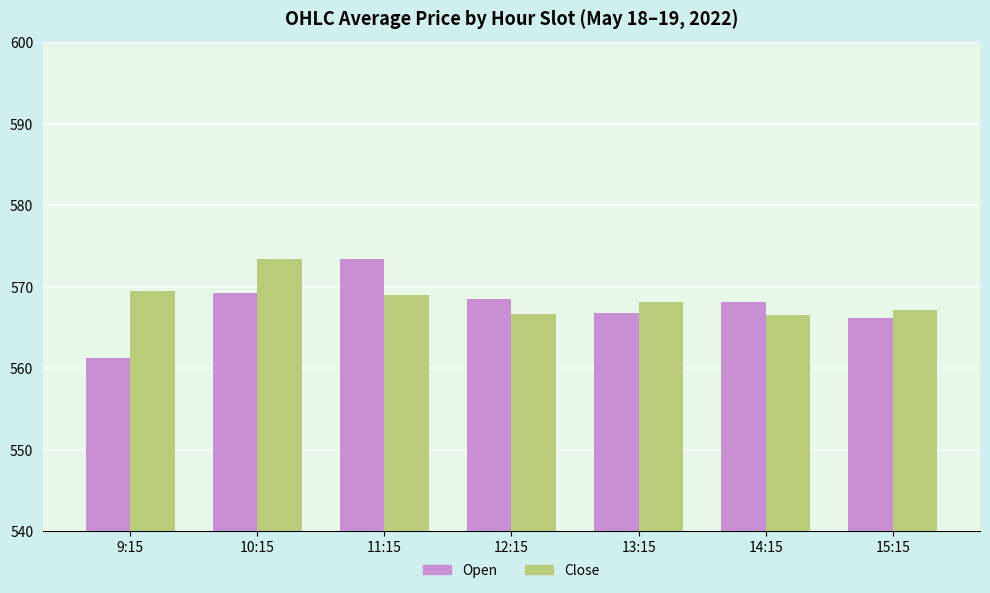

At which label is Open closest to 567?

13:15